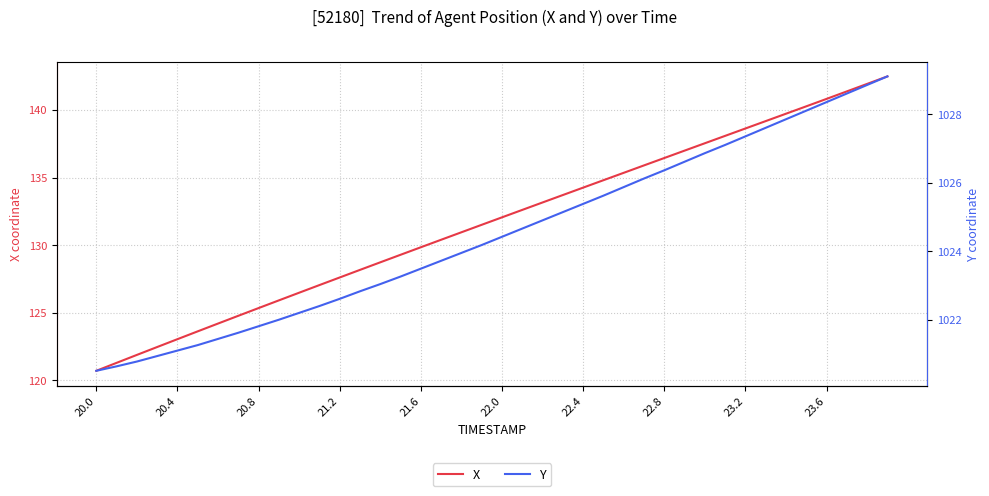

Which category has the lowest value across all series?

20.0